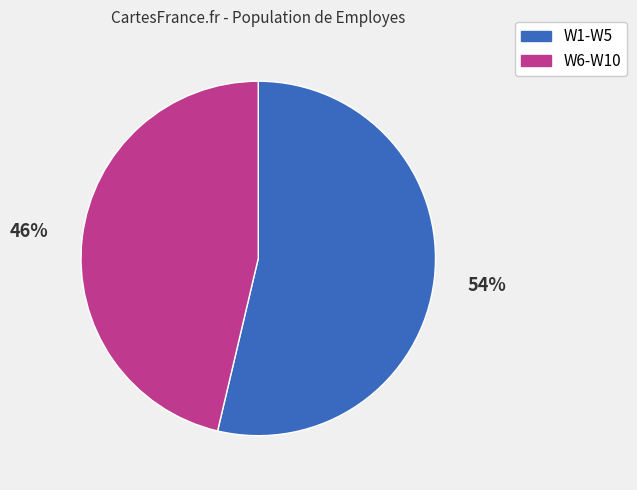

Is there a majority slice in this chart?

Yes